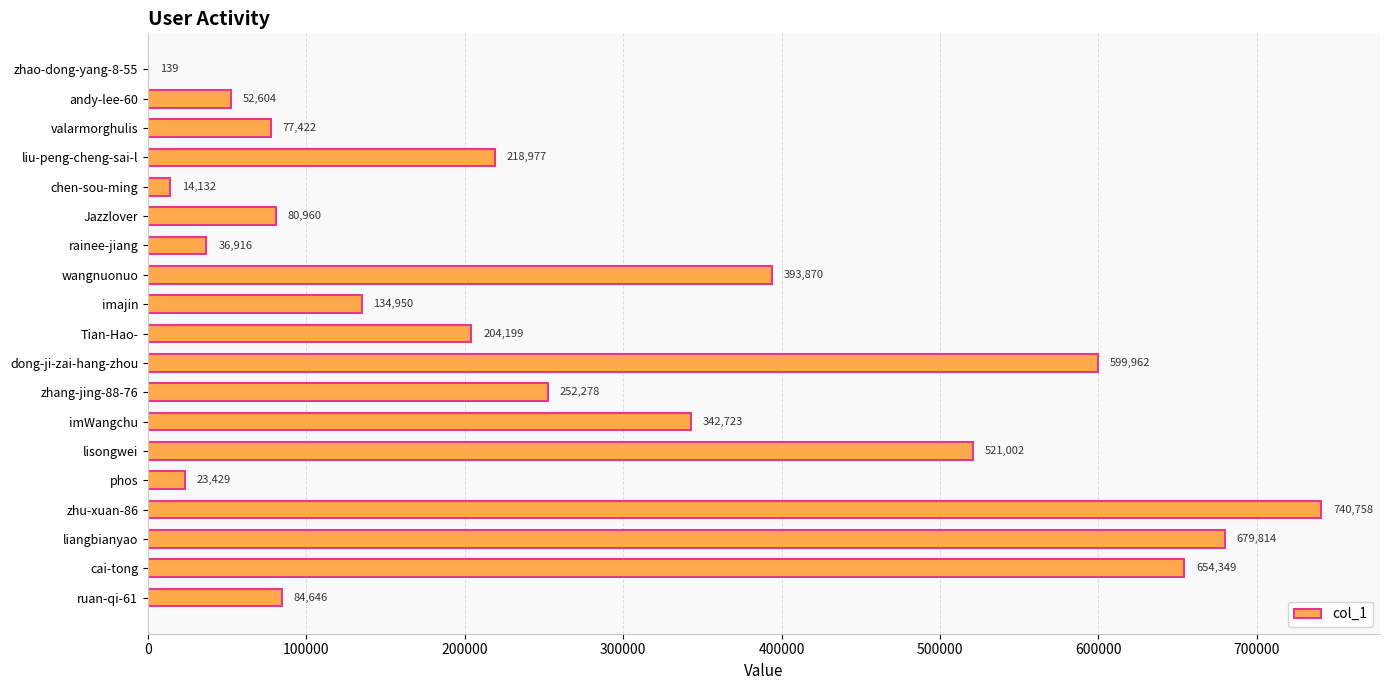

At which label is the value closest to 370448?

wangnuonuo